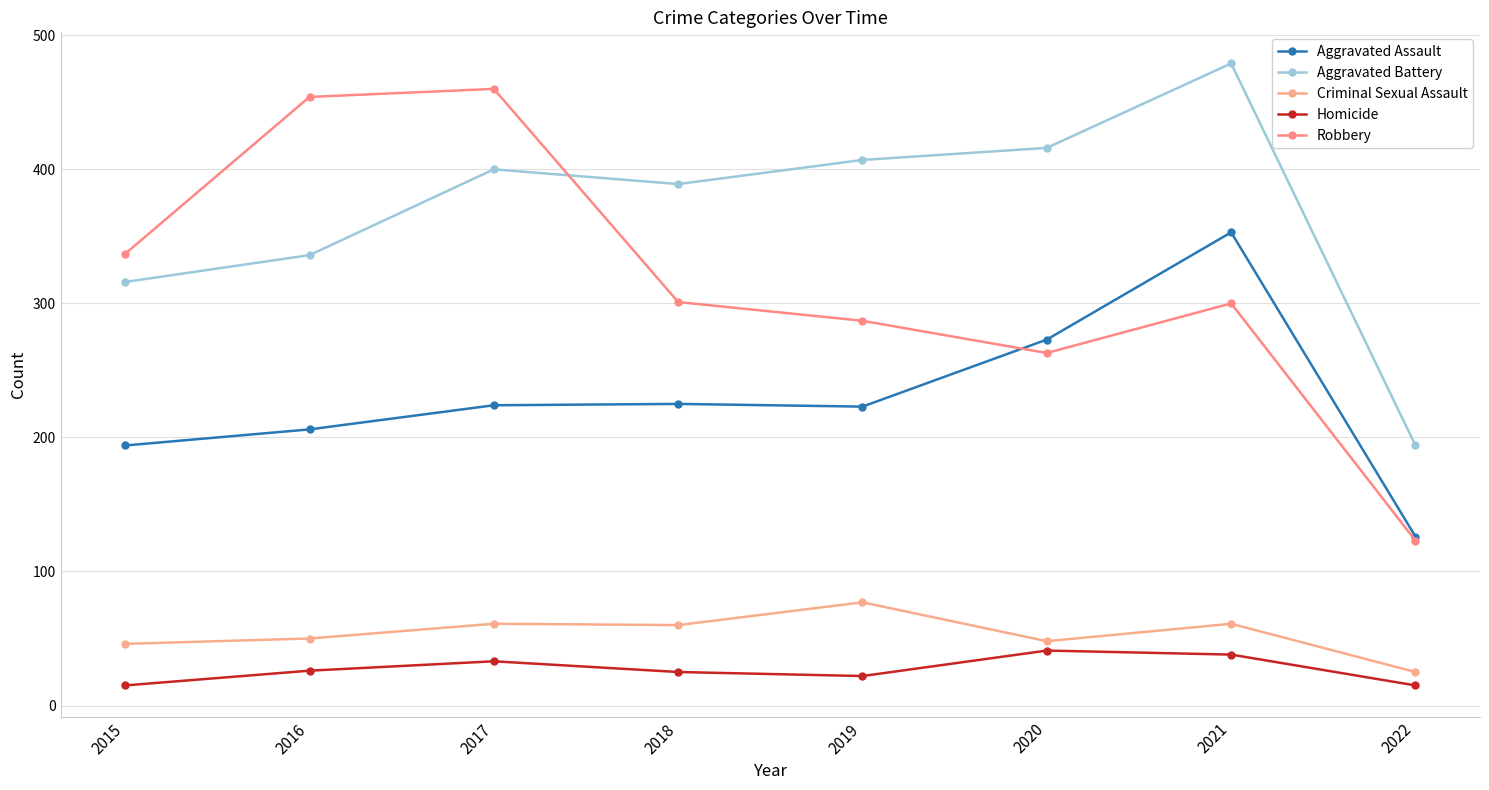

Is the value of Aggravated Assault at 2022 greater than the value of Homicide at 2019?

Yes